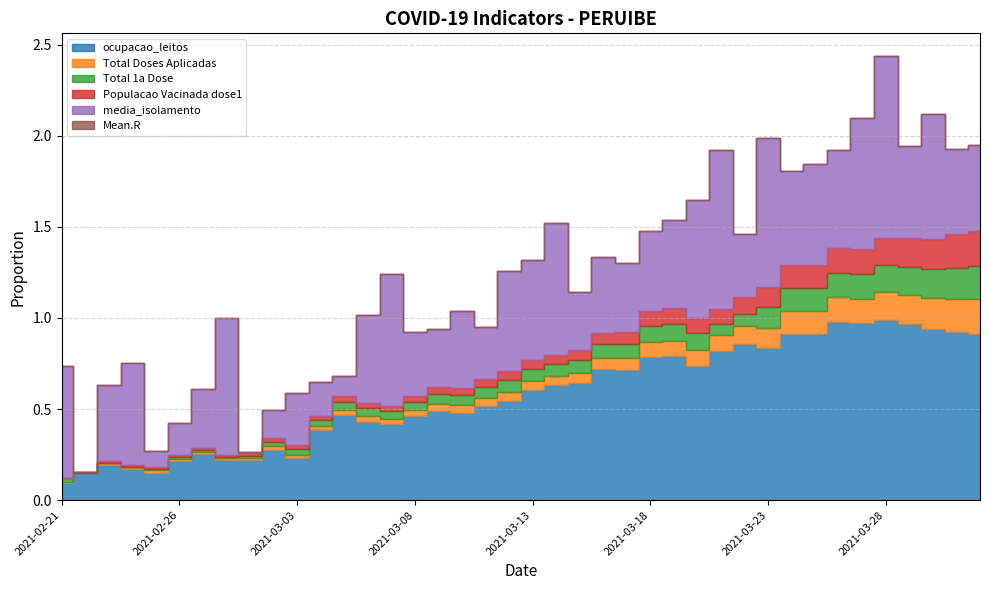

Is it true that ocupacao_leitos equals 0.7 at 2021-03-26?

False